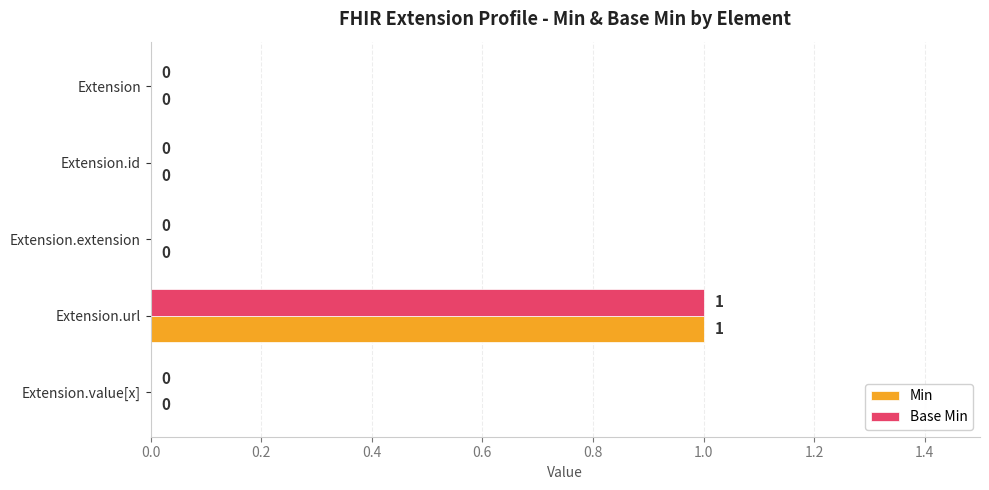

What are all the series names shown in the legend?

Min, Base Min